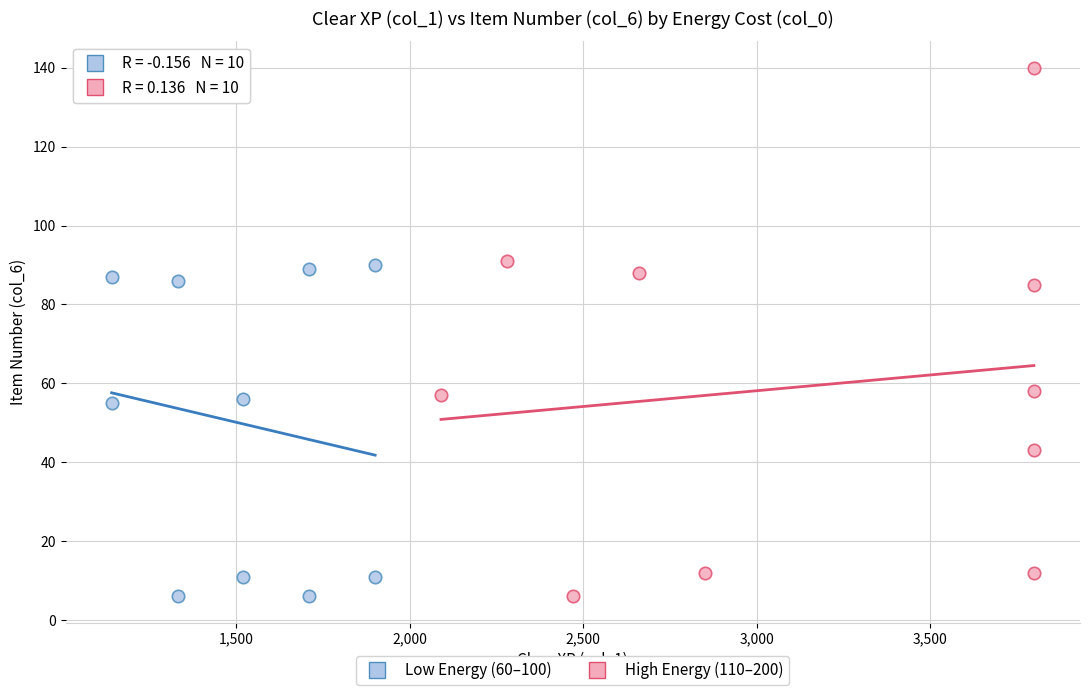

Which series has the widest spread of Y values?

High Energy (110–200)